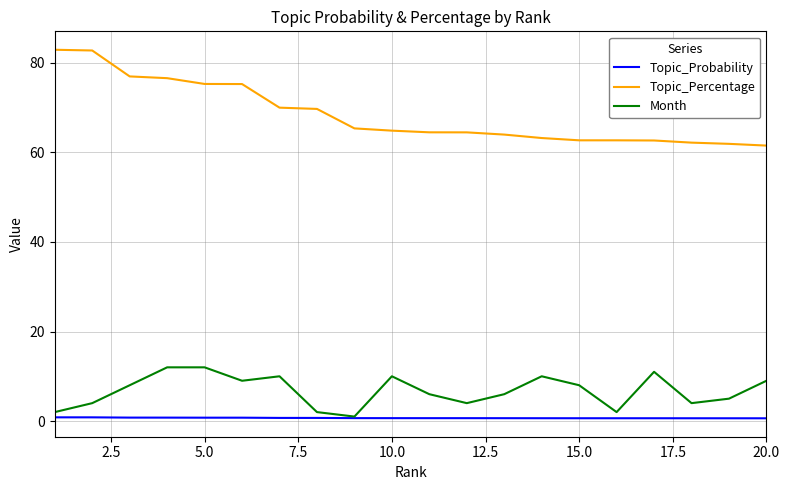

Which series has the largest total across all categories?

Topic_Percentage